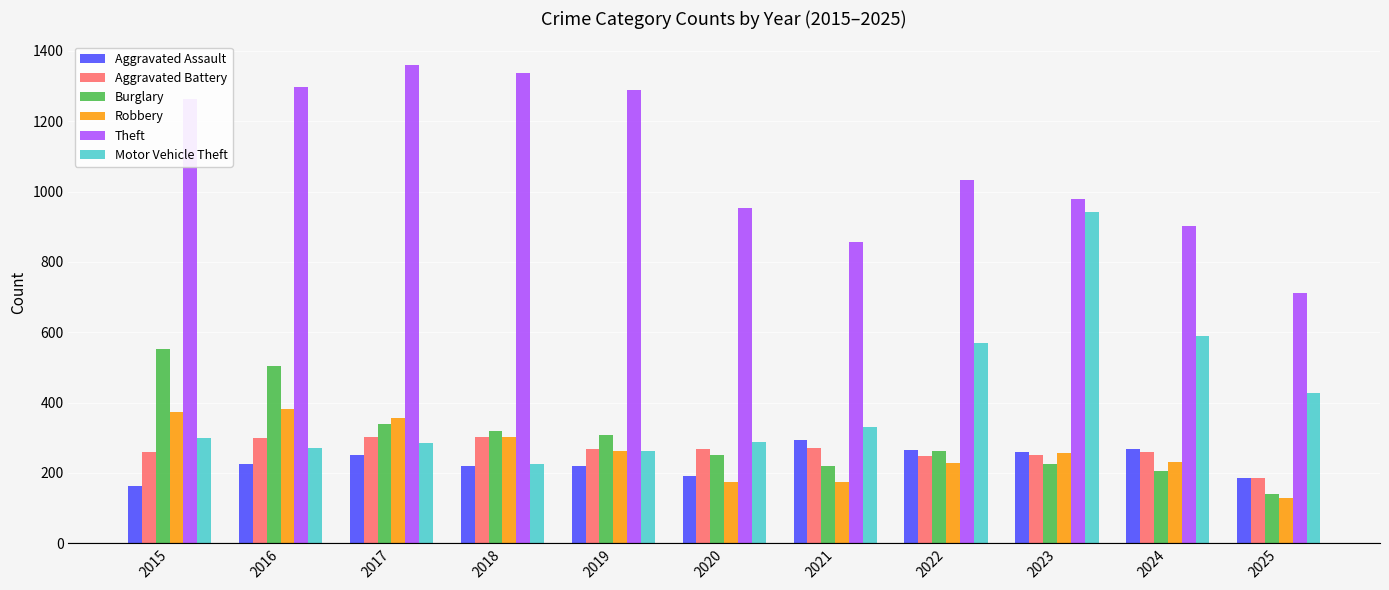

True or false: Motor Vehicle Theft has a value of 225 at 2018.

True